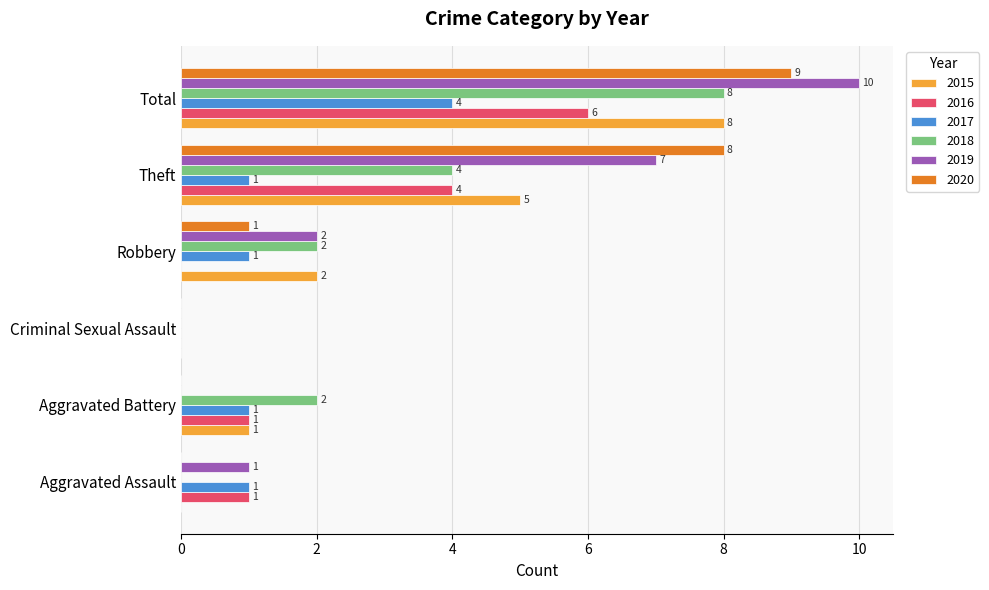

The value of 2020 at Aggravated Assault is 6. True or false?

False